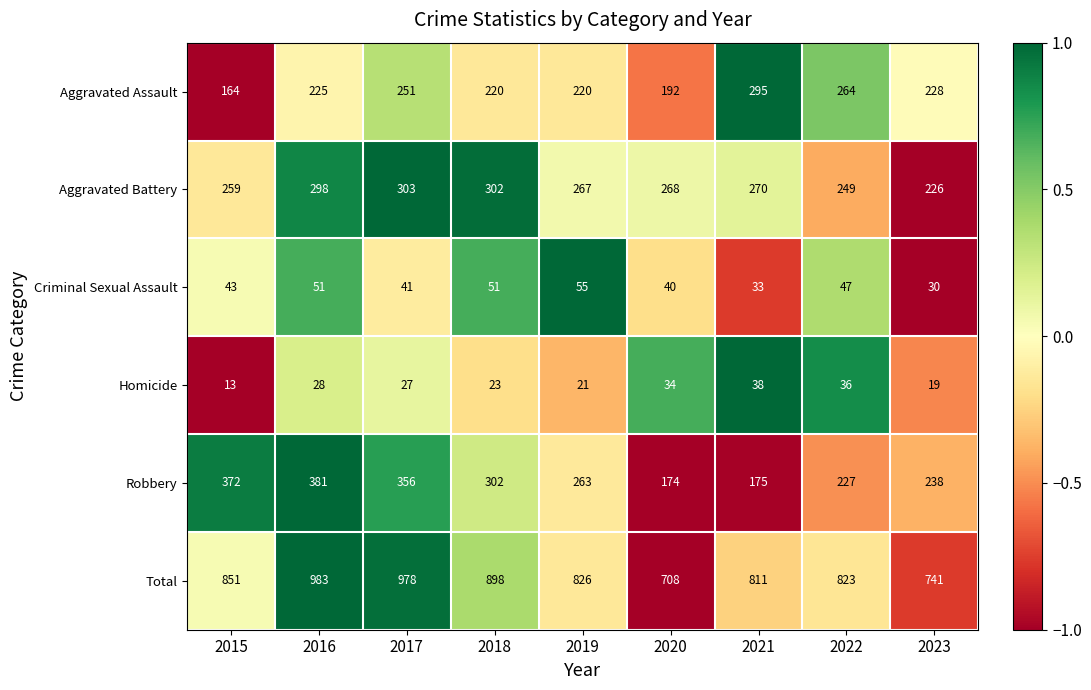

What is the sum of all Homicide values?

239